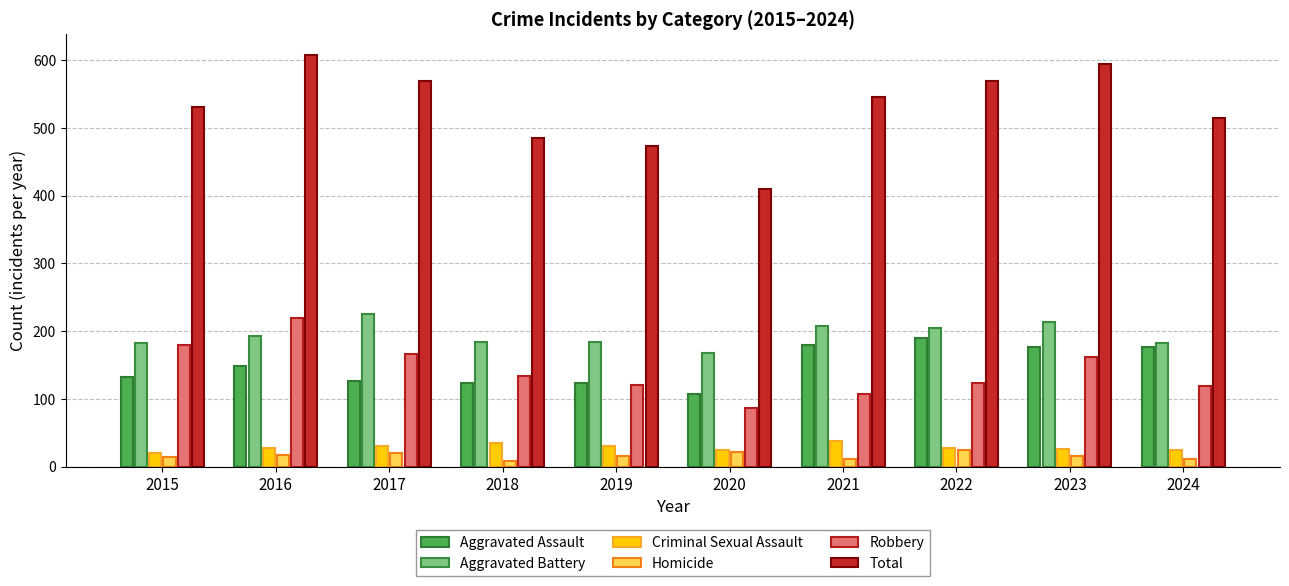

What is the lowest value of the Aggravated Battery series?

168